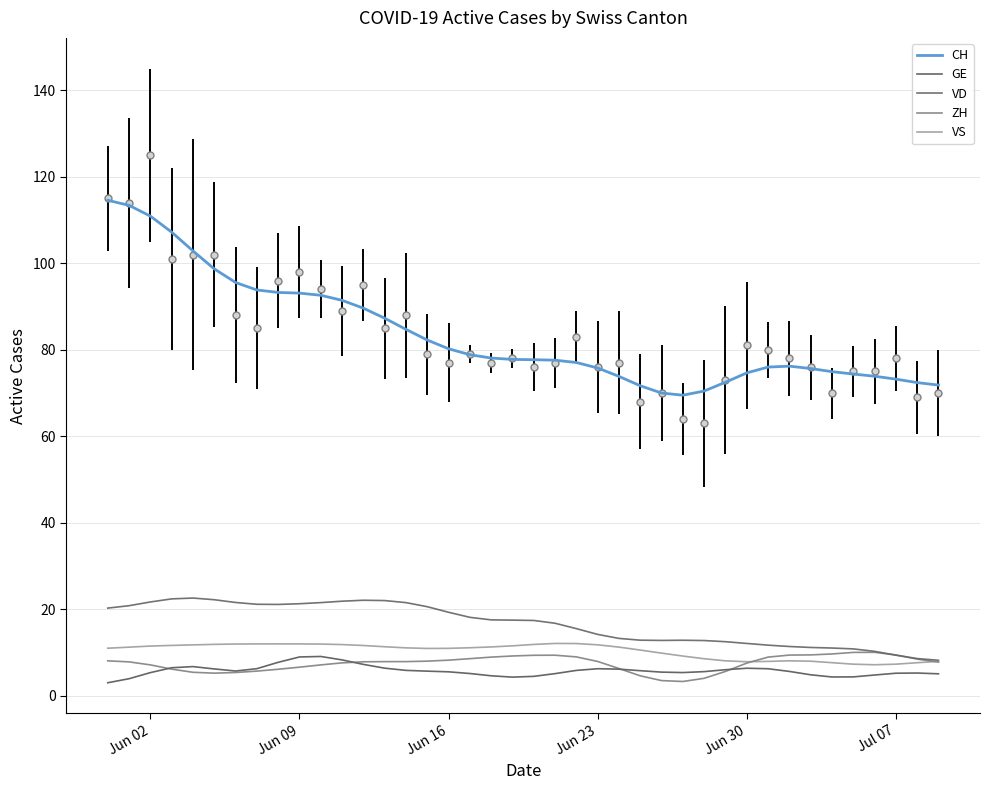

What are all the series names shown in the legend?

CH, GE, VD, ZH, VS